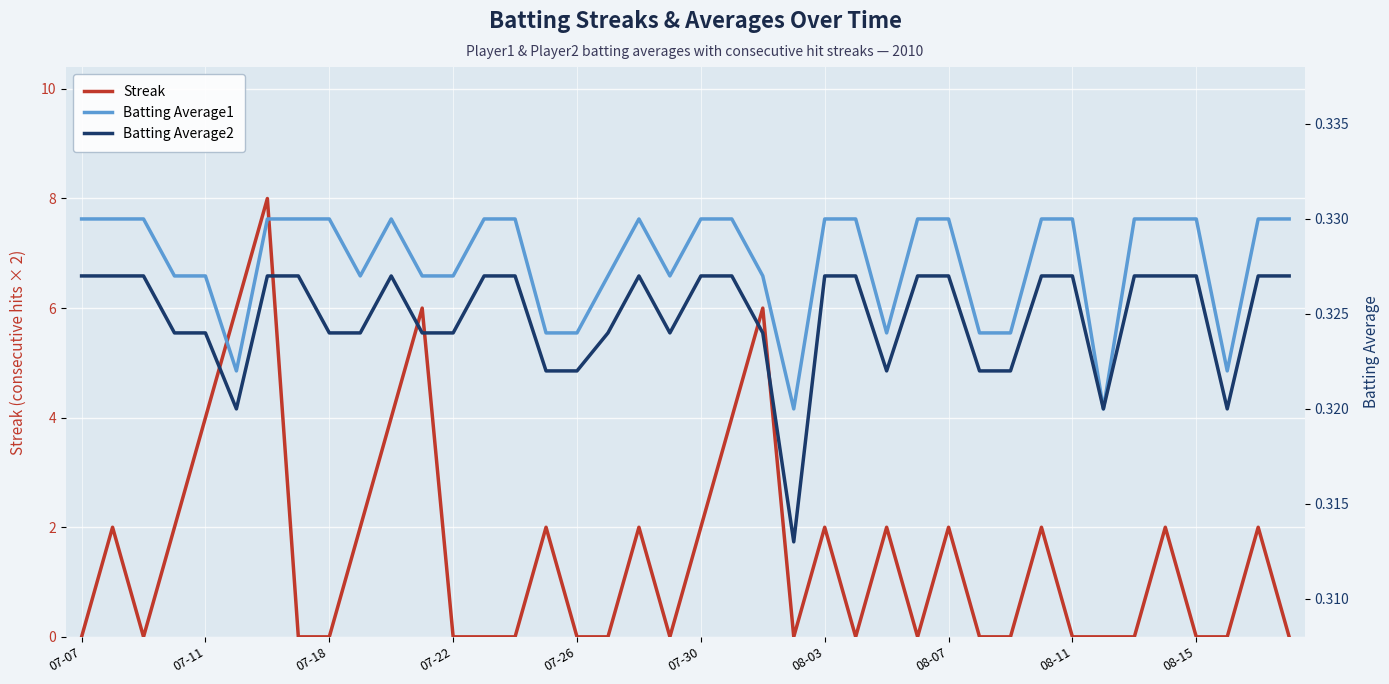

In Batting Average1, how many points are higher than both neighbors (excluding endpoints)?

2